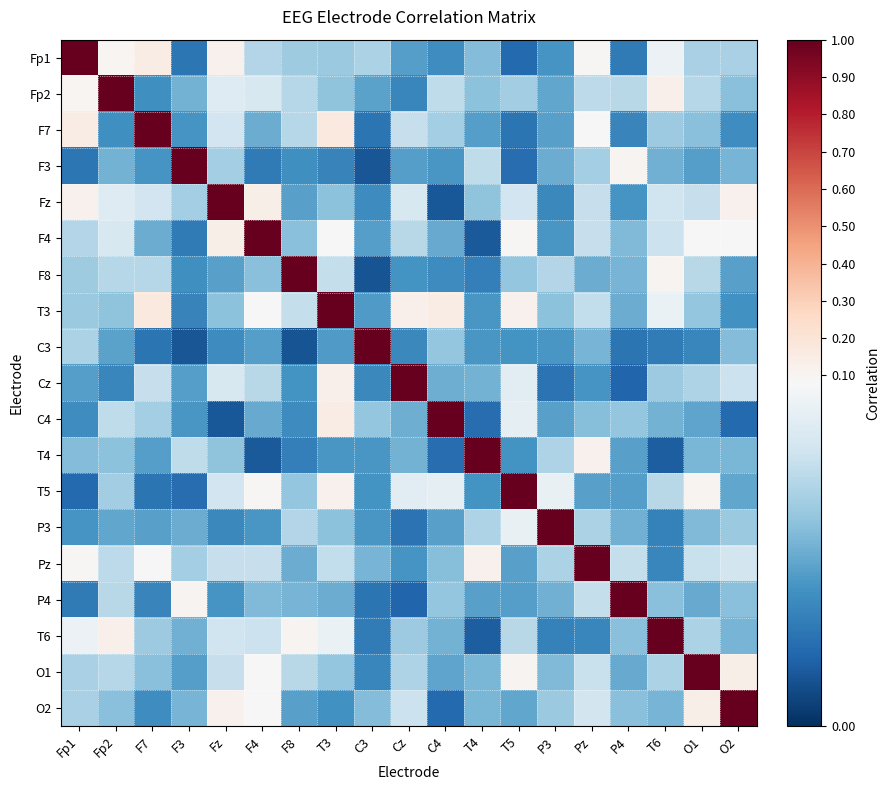

Reading right to left, what are all the values shown in this chart?

Fp1: O2=0.1	O1=0.1	T6=0.1	P4=0.0	Pz=0.1	P3=0.0	T5=0.0	T4=0.0	C4=0.0	Cz=0.0	C3=0.1	T3=0.1	F8=0.1	F4=0.1	Fz=0.1	F3=0.0	F7=0.2	Fp2=0.1	Fp1=1.0
Fp2: O2=0.0	O1=0.1	T6=0.1	P4=0.1	Pz=0.1	P3=0.0	T5=0.1	T4=0.0	C4=0.1	Cz=0.0	C3=0.0	T3=0.0	F8=0.1	F4=0.1	Fz=0.1	F3=0.0	F7=0.0	Fp2=1.0	Fp1=0.1
F7: O2=0.0	O1=0.0	T6=0.1	P4=0.0	Pz=0.1	P3=0.0	T5=0.0	T4=0.0	C4=0.1	Cz=0.1	C3=0.0	T3=0.2	F8=0.1	F4=0.0	Fz=0.1	F3=0.0	F7=1.0	Fp2=0.0	Fp1=0.2
F3: O2=0.0	O1=0.0	T6=0.0	P4=0.1	Pz=0.1	P3=0.0	T5=0.0	T4=0.1	C4=0.0	Cz=0.0	C3=0.0	T3=0.0	F8=0.0	F4=0.0	Fz=0.1	F3=1.0	F7=0.0	Fp2=0.0	Fp1=0.0
Fz: O2=0.1	O1=0.1	T6=0.1	P4=0.0	Pz=0.1	P3=0.0	T5=0.1	T4=0.0	C4=0.0	Cz=0.1	C3=0.0	T3=0.0	F8=0.0	F4=0.1	Fz=1.0	F3=0.1	F7=0.1	Fp2=0.1	Fp1=0.1
F4: O2=0.1	O1=0.1	T6=0.1	P4=0.0	Pz=0.1	P3=0.0	T5=0.1	T4=0.0	C4=0.0	Cz=0.1	C3=0.0	T3=0.1	F8=0.0	F4=1.0	Fz=0.1	F3=0.0	F7=0.0	Fp2=0.1	Fp1=0.1
F8: O2=0.0	O1=0.1	T6=0.1	P4=0.0	Pz=0.0	P3=0.1	T5=0.0	T4=0.0	C4=0.0	Cz=0.0	C3=0.0	T3=0.1	F8=1.0	F4=0.0	Fz=0.0	F3=0.0	F7=0.1	Fp2=0.1	Fp1=0.1
T3: O2=0.0	O1=0.0	T6=0.1	P4=0.0	Pz=0.1	P3=0.0	T5=0.1	T4=0.0	C4=0.1	Cz=0.1	C3=0.0	T3=1.0	F8=0.1	F4=0.1	Fz=0.0	F3=0.0	F7=0.2	Fp2=0.0	Fp1=0.1
C3: O2=0.0	O1=0.0	T6=0.0	P4=0.0	Pz=0.0	P3=0.0	T5=0.0	T4=0.0	C4=0.0	Cz=0.0	C3=1.0	T3=0.0	F8=0.0	F4=0.0	Fz=0.0	F3=0.0	F7=0.0	Fp2=0.0	Fp1=0.1
Cz: O2=0.1	O1=0.1	T6=0.1	P4=0.0	Pz=0.0	P3=0.0	T5=0.1	T4=0.0	C4=0.0	Cz=1.0	C3=0.0	T3=0.1	F8=0.0	F4=0.1	Fz=0.1	F3=0.0	F7=0.1	Fp2=0.0	Fp1=0.0
C4: O2=0.0	O1=0.0	T6=0.0	P4=0.0	Pz=0.0	P3=0.0	T5=0.1	T4=0.0	C4=1.0	Cz=0.0	C3=0.0	T3=0.1	F8=0.0	F4=0.0	Fz=0.0	F3=0.0	F7=0.1	Fp2=0.1	Fp1=0.0
T4: O2=0.0	O1=0.0	T6=0.0	P4=0.0	Pz=0.1	P3=0.1	T5=0.0	T4=1.0	C4=0.0	Cz=0.0	C3=0.0	T3=0.0	F8=0.0	F4=0.0	Fz=0.0	F3=0.1	F7=0.0	Fp2=0.0	Fp1=0.0
T5: O2=0.0	O1=0.1	T6=0.1	P4=0.0	Pz=0.0	P3=0.1	T5=1.0	T4=0.0	C4=0.1	Cz=0.1	C3=0.0	T3=0.1	F8=0.0	F4=0.1	Fz=0.1	F3=0.0	F7=0.0	Fp2=0.1	Fp1=0.0
P3: O2=0.1	O1=0.0	T6=0.0	P4=0.0	Pz=0.1	P3=1.0	T5=0.1	T4=0.1	C4=0.0	Cz=0.0	C3=0.0	T3=0.0	F8=0.1	F4=0.0	Fz=0.0	F3=0.0	F7=0.0	Fp2=0.0	Fp1=0.0
Pz: O2=0.1	O1=0.1	T6=0.0	P4=0.1	Pz=1.0	P3=0.1	T5=0.0	T4=0.1	C4=0.0	Cz=0.0	C3=0.0	T3=0.1	F8=0.0	F4=0.1	Fz=0.1	F3=0.1	F7=0.1	Fp2=0.1	Fp1=0.1
P4: O2=0.0	O1=0.0	T6=0.0	P4=1.0	Pz=0.1	P3=0.0	T5=0.0	T4=0.0	C4=0.0	Cz=0.0	C3=0.0	T3=0.0	F8=0.0	F4=0.0	Fz=0.0	F3=0.1	F7=0.0	Fp2=0.1	Fp1=0.0
T6: O2=0.0	O1=0.1	T6=1.0	P4=0.0	Pz=0.0	P3=0.0	T5=0.1	T4=0.0	C4=0.0	Cz=0.1	C3=0.0	T3=0.1	F8=0.1	F4=0.1	Fz=0.1	F3=0.0	F7=0.1	Fp2=0.1	Fp1=0.1
O1: O2=0.1	O1=1.0	T6=0.1	P4=0.0	Pz=0.1	P3=0.0	T5=0.1	T4=0.0	C4=0.0	Cz=0.1	C3=0.0	T3=0.0	F8=0.1	F4=0.1	Fz=0.1	F3=0.0	F7=0.0	Fp2=0.1	Fp1=0.1
O2: O2=1.0	O1=0.1	T6=0.0	P4=0.0	Pz=0.1	P3=0.1	T5=0.0	T4=0.0	C4=0.0	Cz=0.1	C3=0.0	T3=0.0	F8=0.0	F4=0.1	Fz=0.1	F3=0.0	F7=0.0	Fp2=0.0	Fp1=0.1